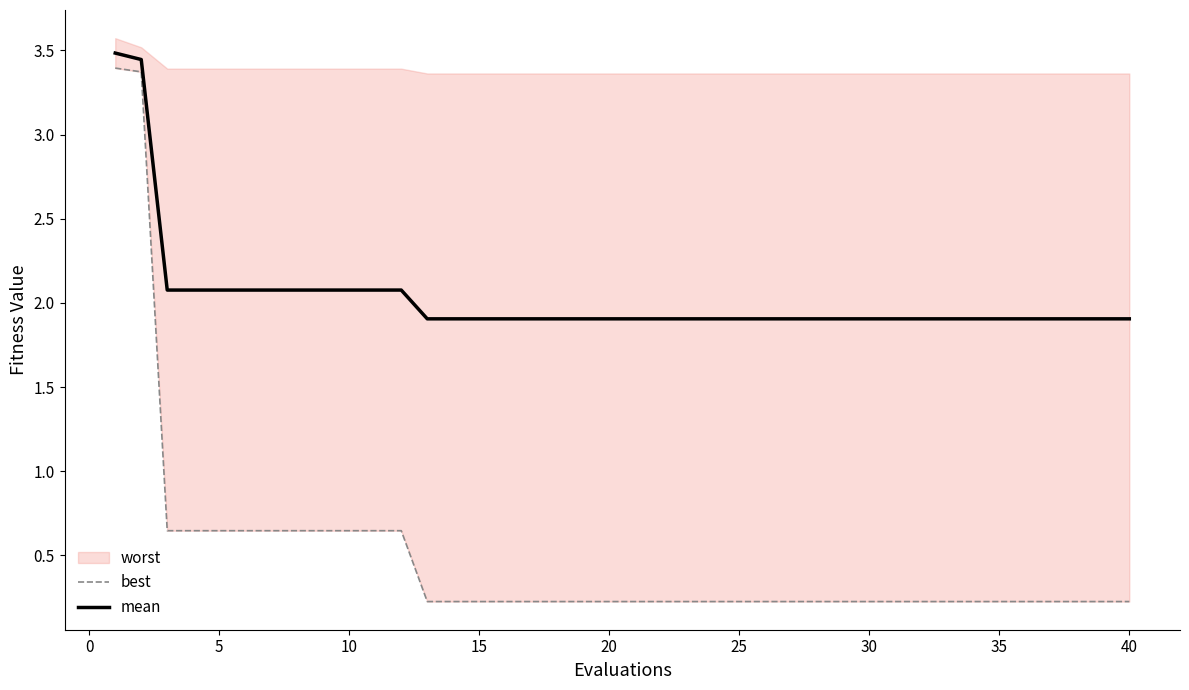

At how many categories does at least one series exceed 1?

40